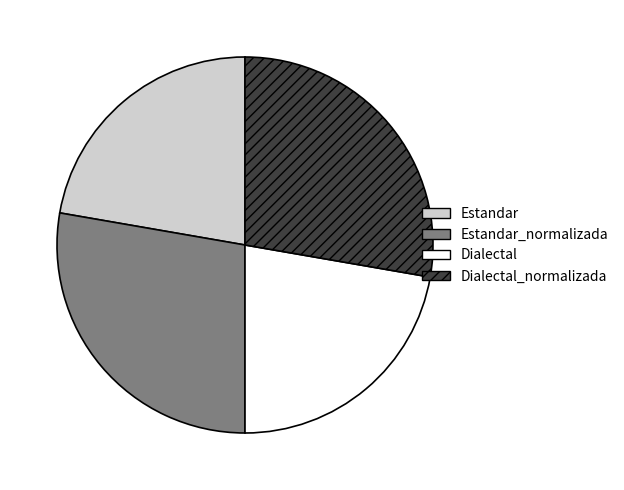

Is there a majority slice in this chart?

No